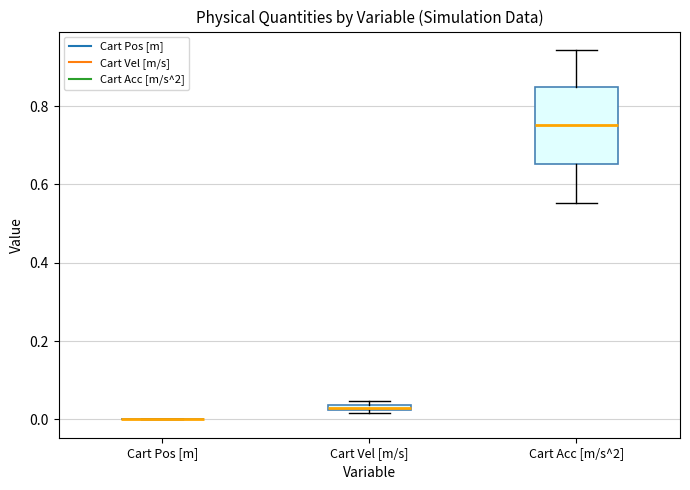

Where is the lower edge of the box for Cart Vel [m/s] on the y-axis? The values are not printed on the chart, so give them approximately, as read against the axis.

0.02